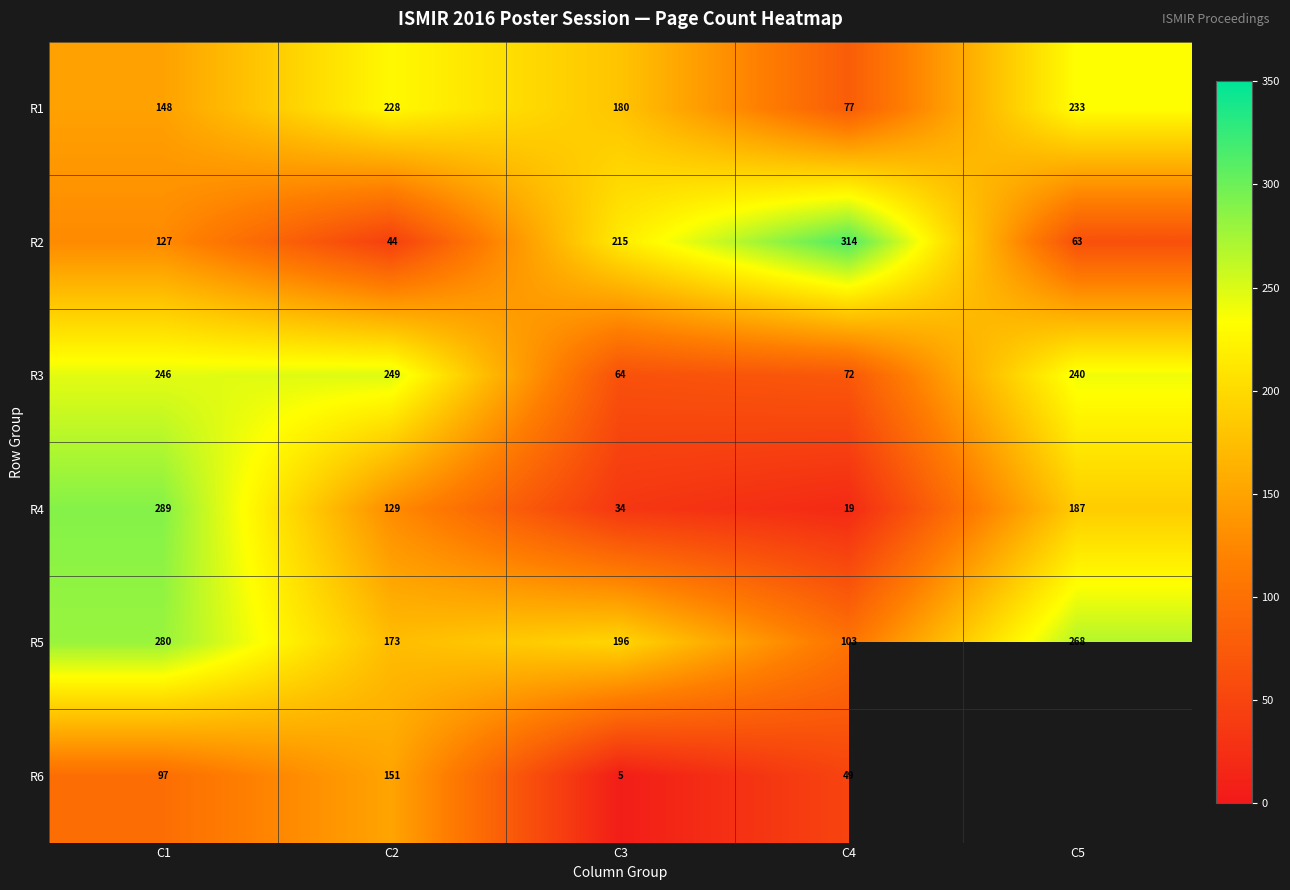

How many distinct data groups are displayed?

6